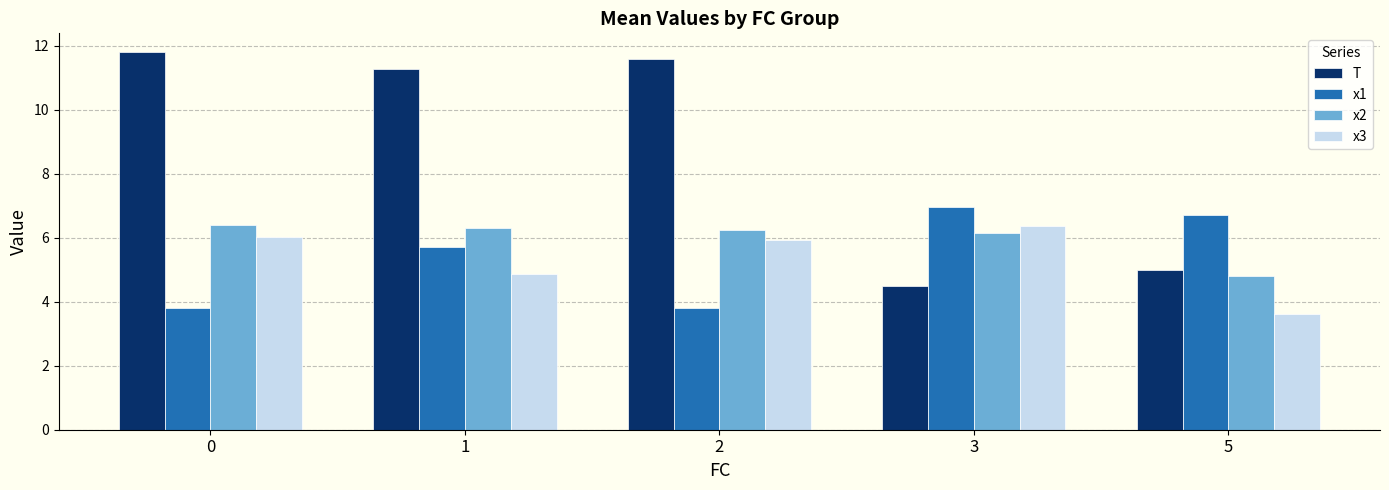

Which series changed the most between 0 and 5?

T